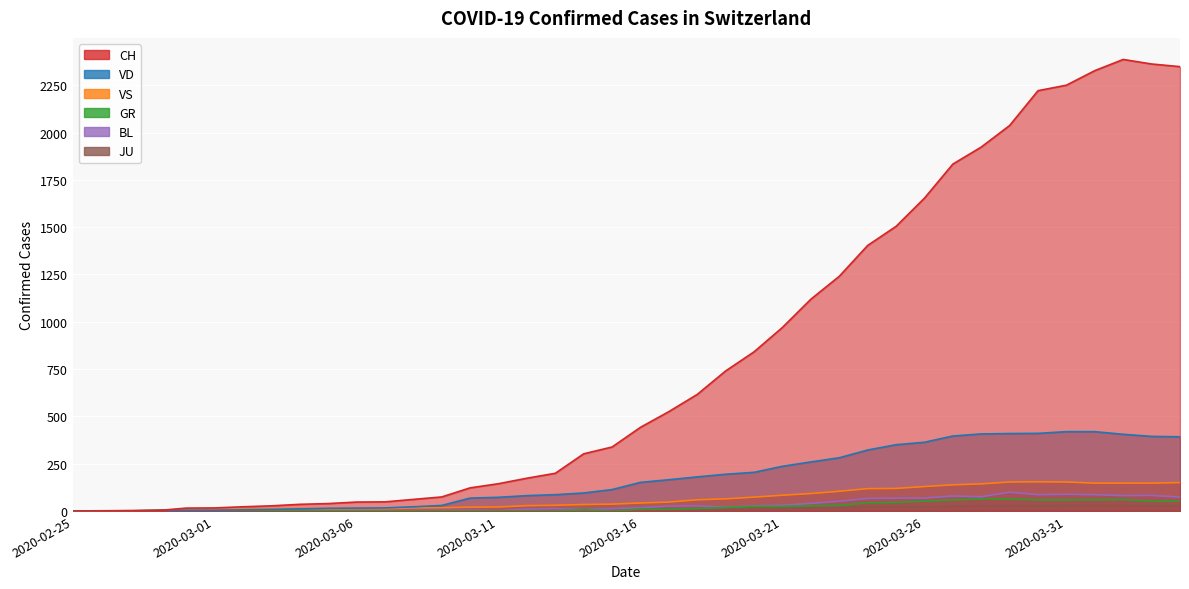

What is the label of the 40th point from the left?

2020-04-04